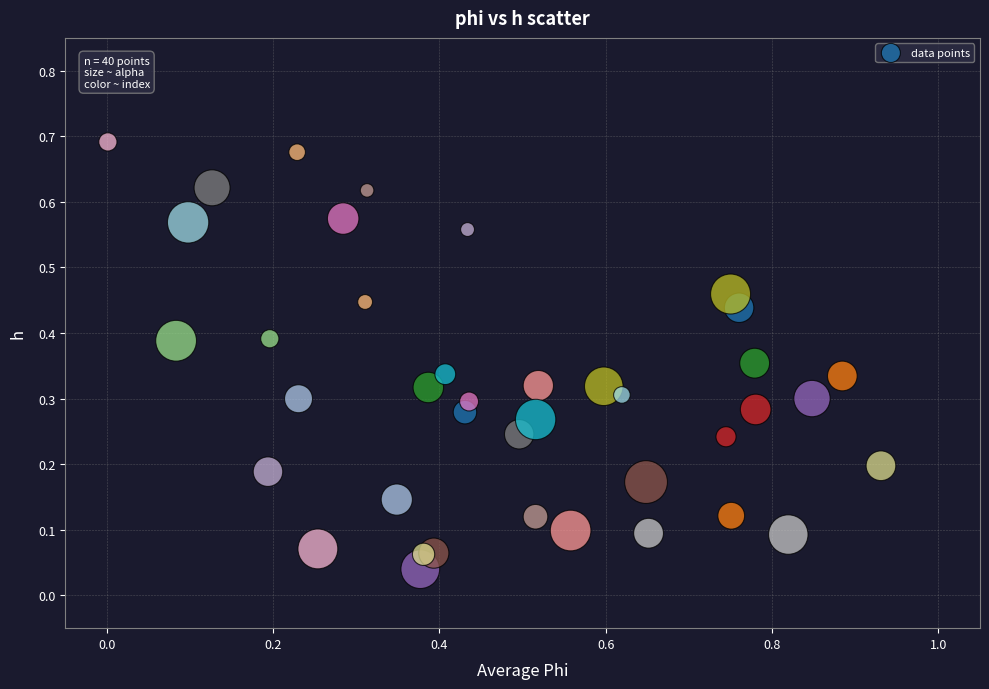

What is the range of X values (max minus min)?

0.9